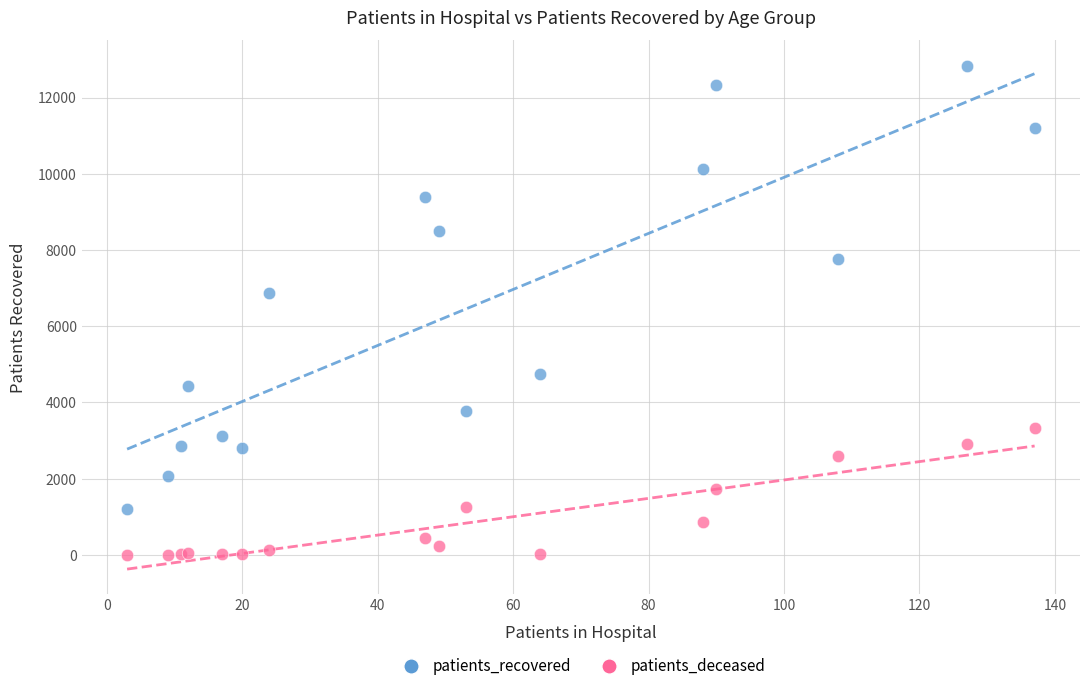

What is the X range (max minus min) for the scatter plot?

134